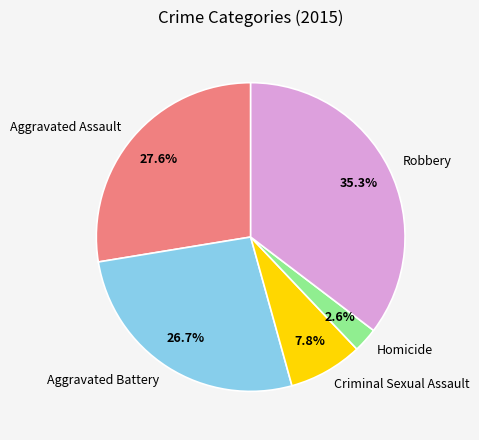

Count the number of slices in the pie.

5